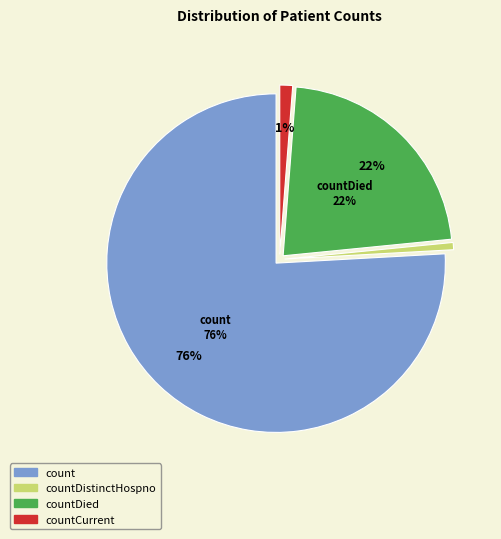

What percentage is the countDistinctHospno slice, to the nearest percent?

1%